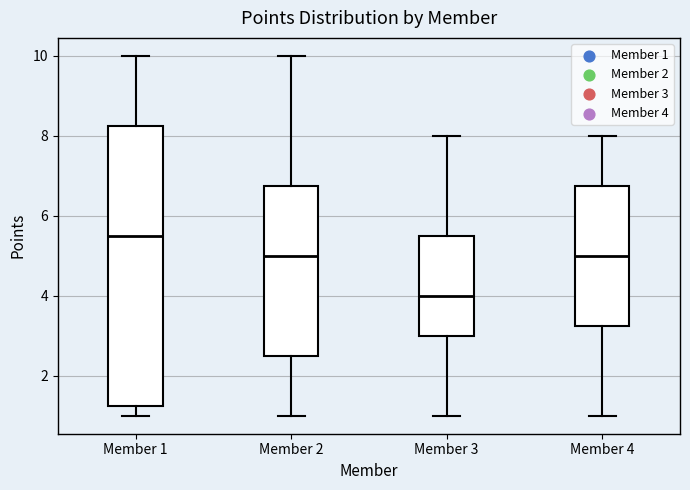

Comparing the boxes themselves (not the whiskers), which one is the tallest?

Member 1